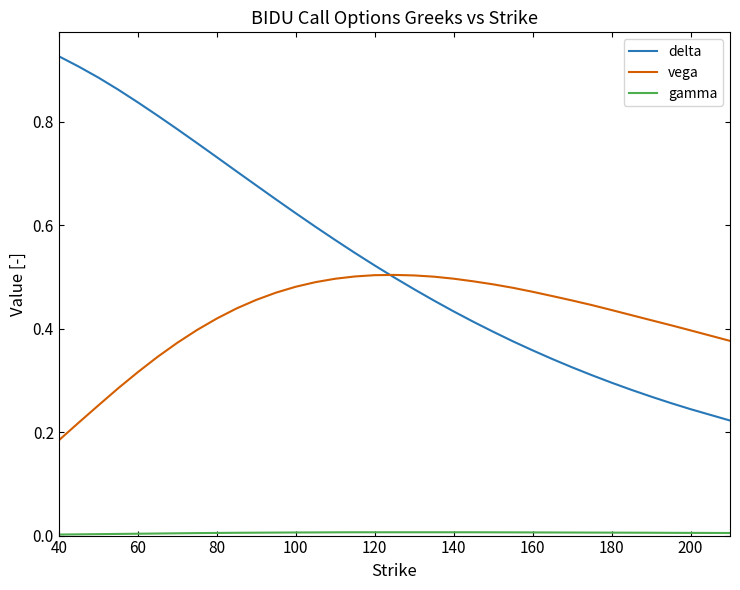

Which series has the largest range (max minus min)?

delta